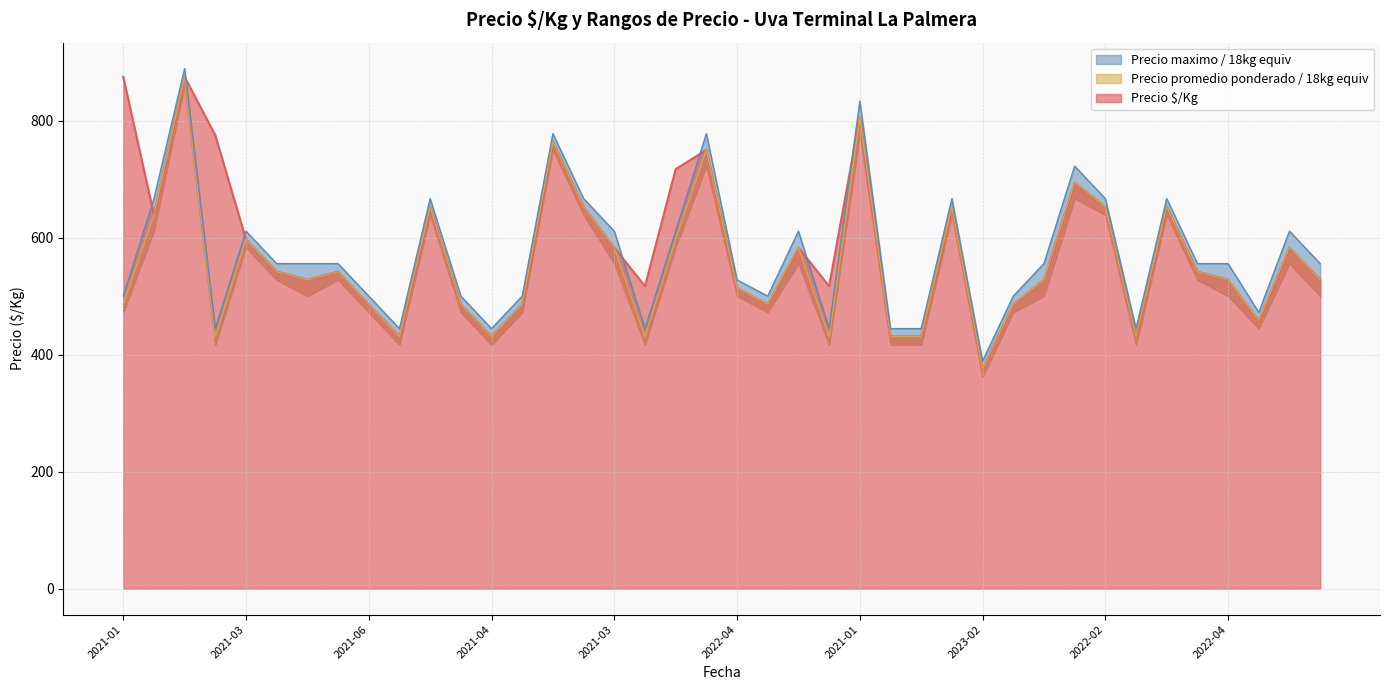

True or false: Precio minimo and Precio promedio ponderado cross at least once.

False